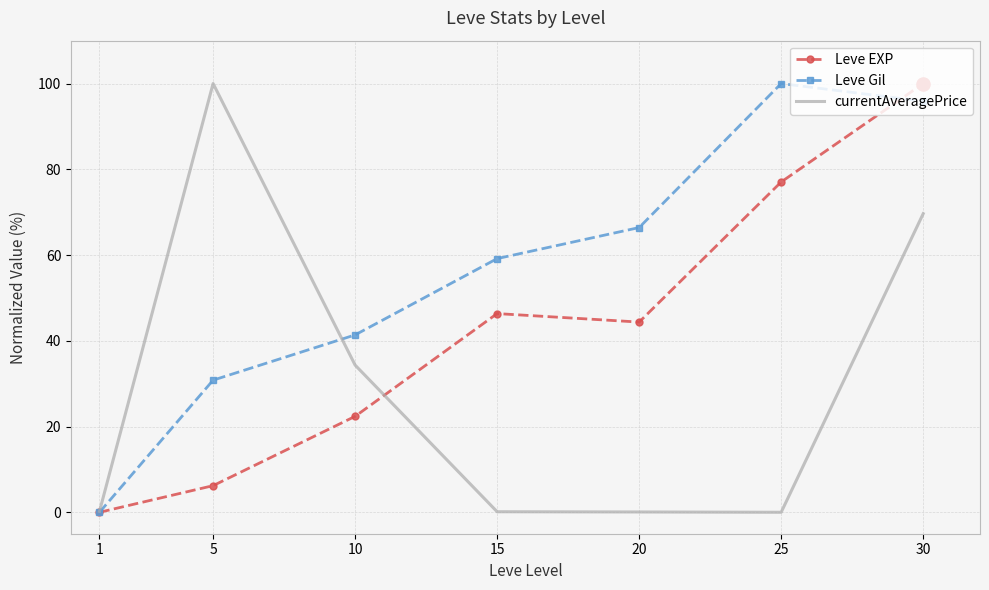

At which category is the sum across all series the highest?

30